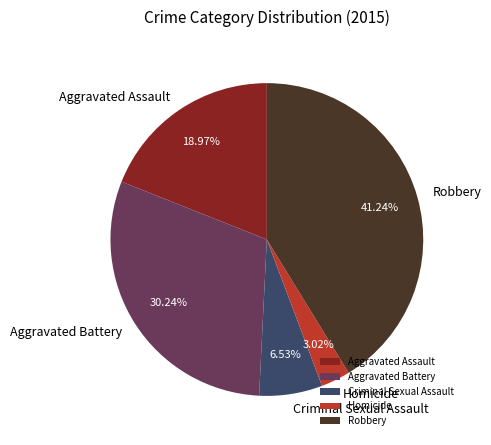

What portion of the pie excludes Criminal Sexual Assault?

93.5%